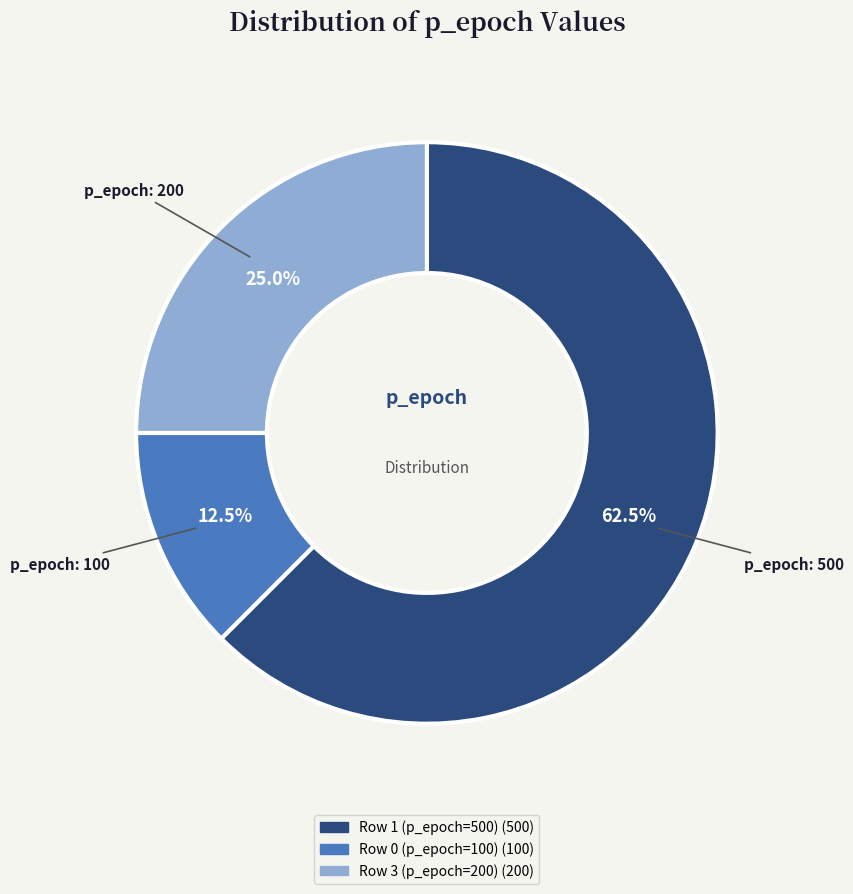

Is there a majority slice in this chart?

Yes